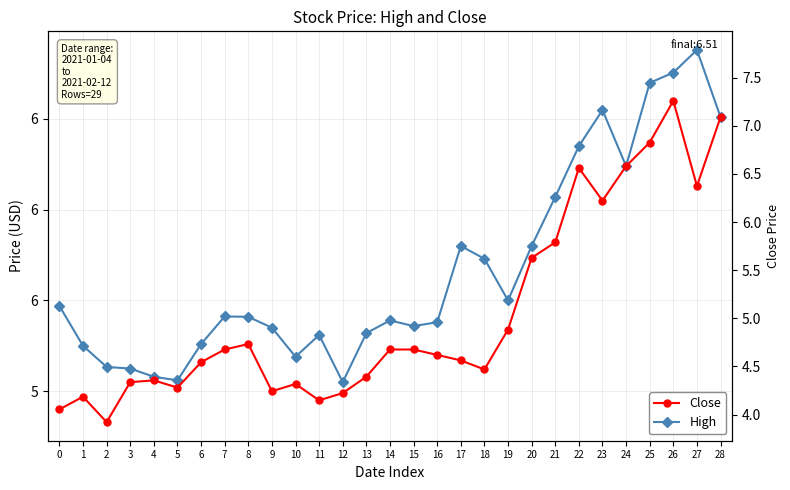

Reading left to right, what are all the values shown in this chart?

High: 0=5.5	1=5.2	2=5.1	3=5.1	4=5.1	5=5.1	6=5.3	7=5.4	8=5.4	9=5.3	10=5.2	11=5.3	12=5.1	13=5.3	14=5.4	15=5.4	16=5.4	17=5.8	18=5.7	19=5.5	20=5.8	21=6.1	22=6.3	23=6.5	24=6.2	25=6.7	26=6.8	27=6.9	28=6.5
Close: 0=4.9	1=5.0	2=4.8	3=5.1	4=5.1	5=5.0	6=5.2	7=5.2	8=5.3	9=5.0	10=5.0	11=4.9	12=5.0	13=5.1	14=5.2	15=5.2	16=5.2	17=5.2	18=5.1	19=5.3	20=5.7	21=5.8	22=6.2	23=6.1	24=6.2	25=6.4	26=6.6	27=6.1	28=6.5